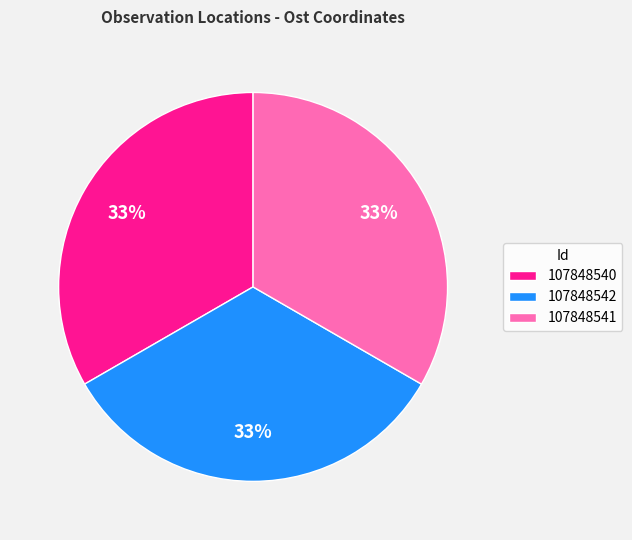

Combined, do 107848540 and 107848542 account for over 50%?

Yes